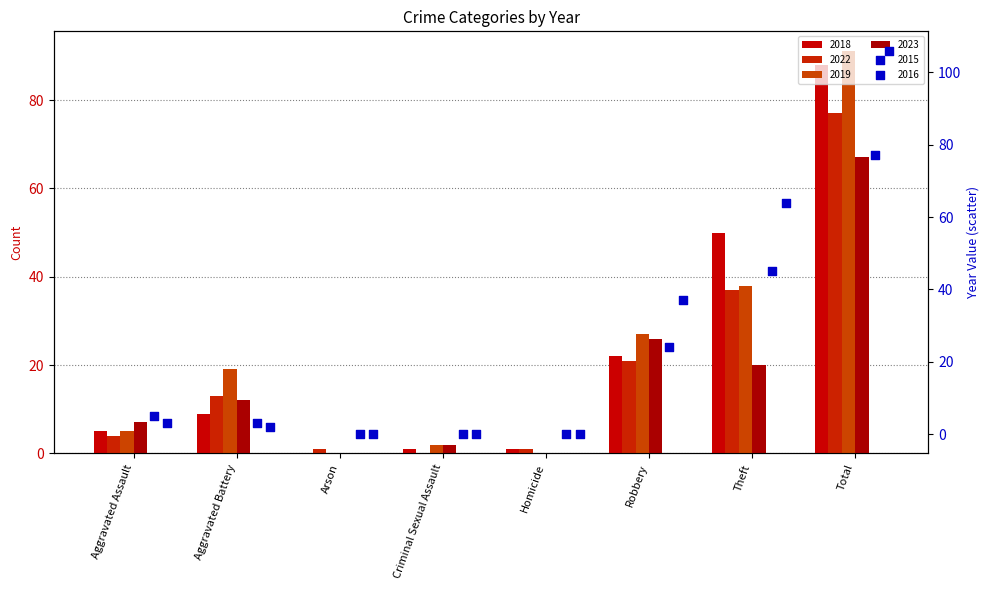

At how many categories does at least one series exceed 6?

5